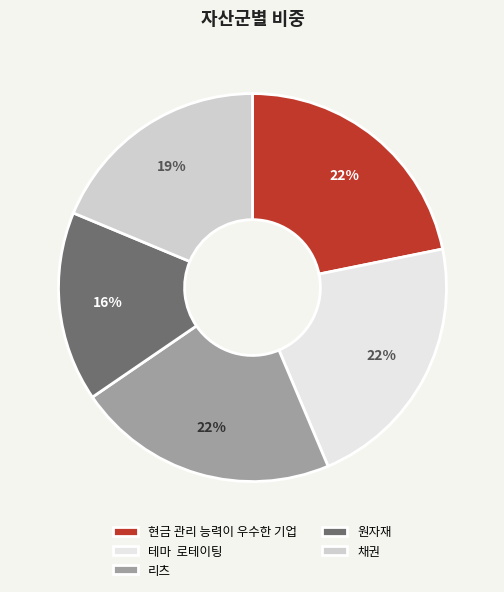

The 테마 로테이팅 slice represents 22% of the pie. True or false?

True